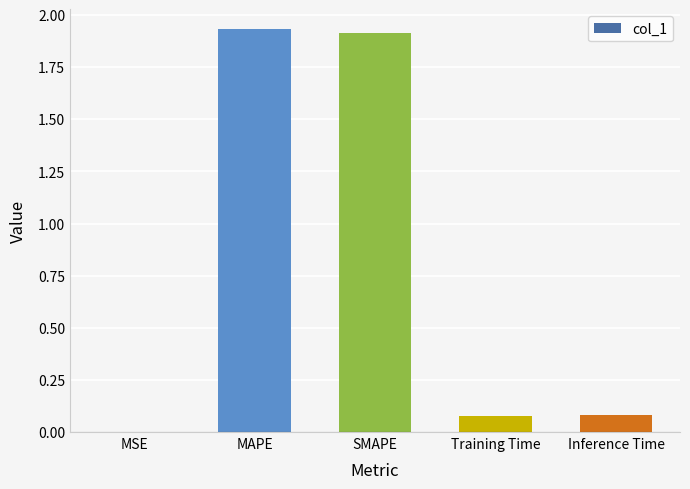

Is it true that the value at MAPE is 1.9?

True